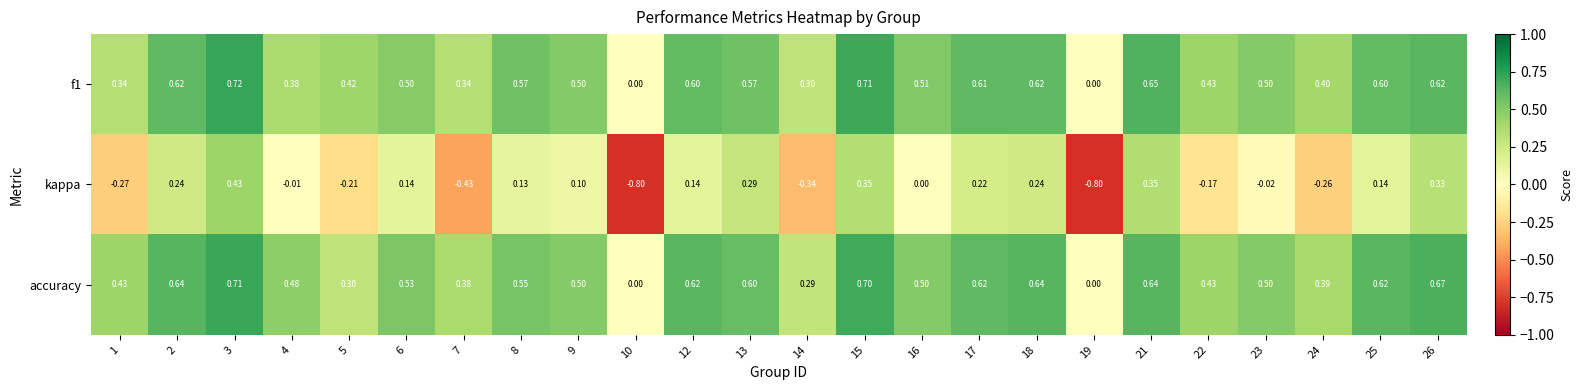

Is the value of kappa at 17 greater than the value of accuracy at 9?

No